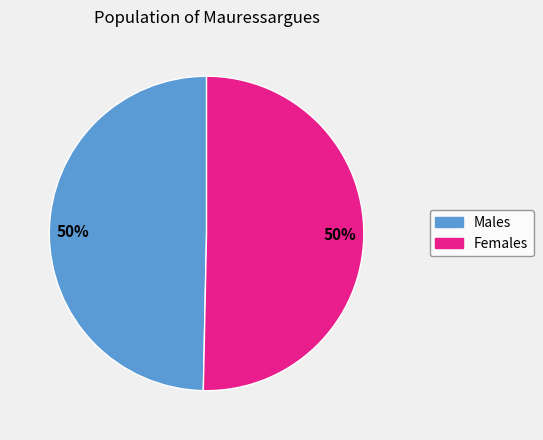

To the nearest percent, what is the average slice percentage?

50%